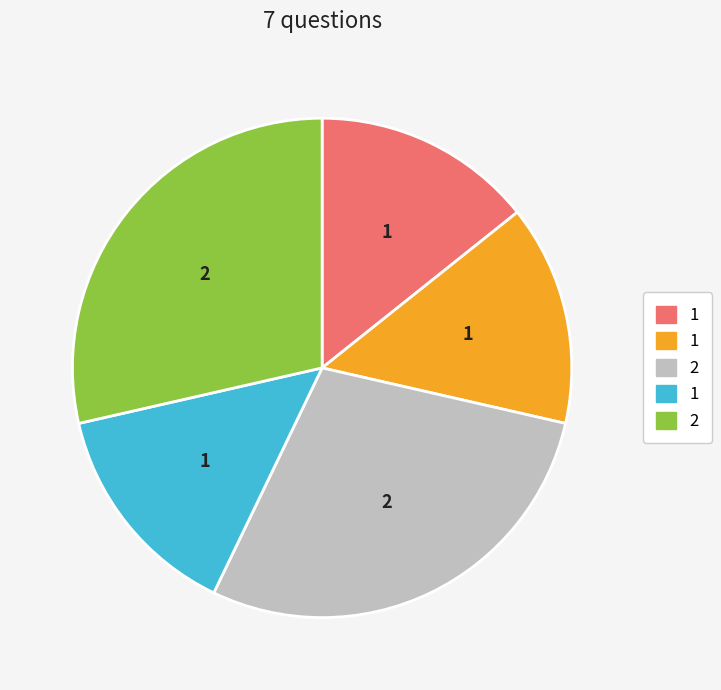

Is there a majority slice in this chart?

No